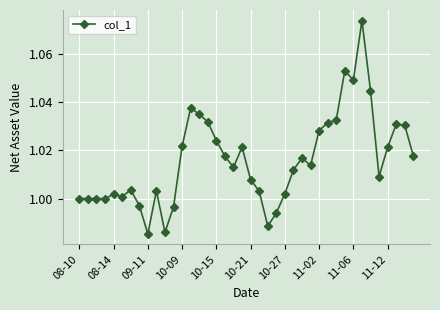

What is the sum of all values?

40.6